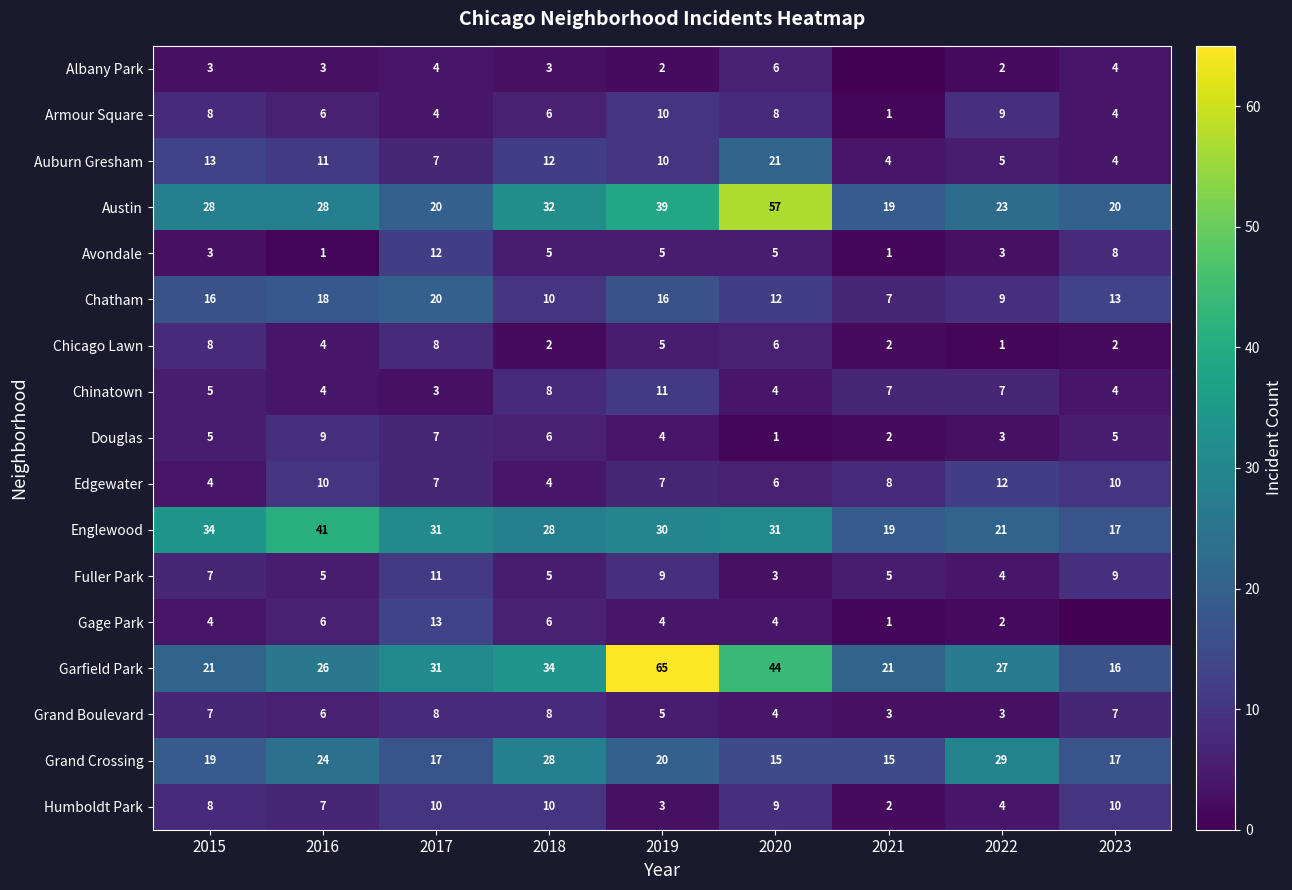

What is the difference between the maximum and minimum values in the Chatham series?

13